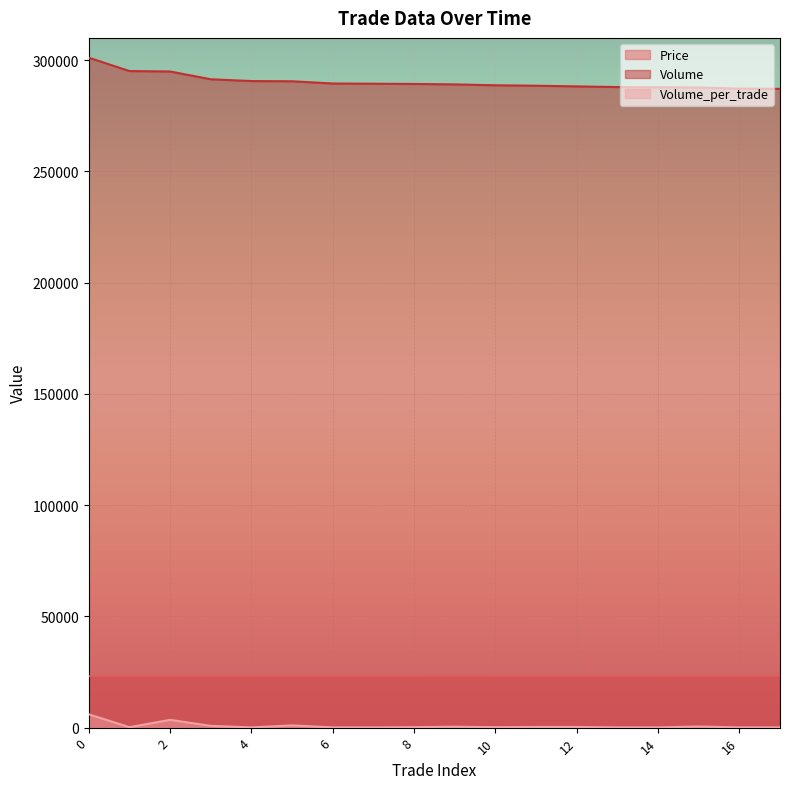

True or false: Price and Volume cross at least once.

False